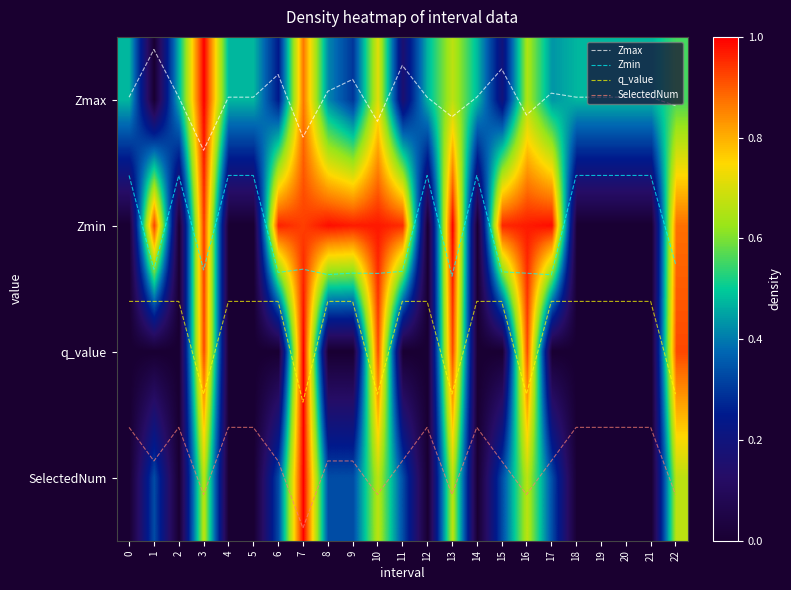

At how many categories does at least one series exceed 2?

23